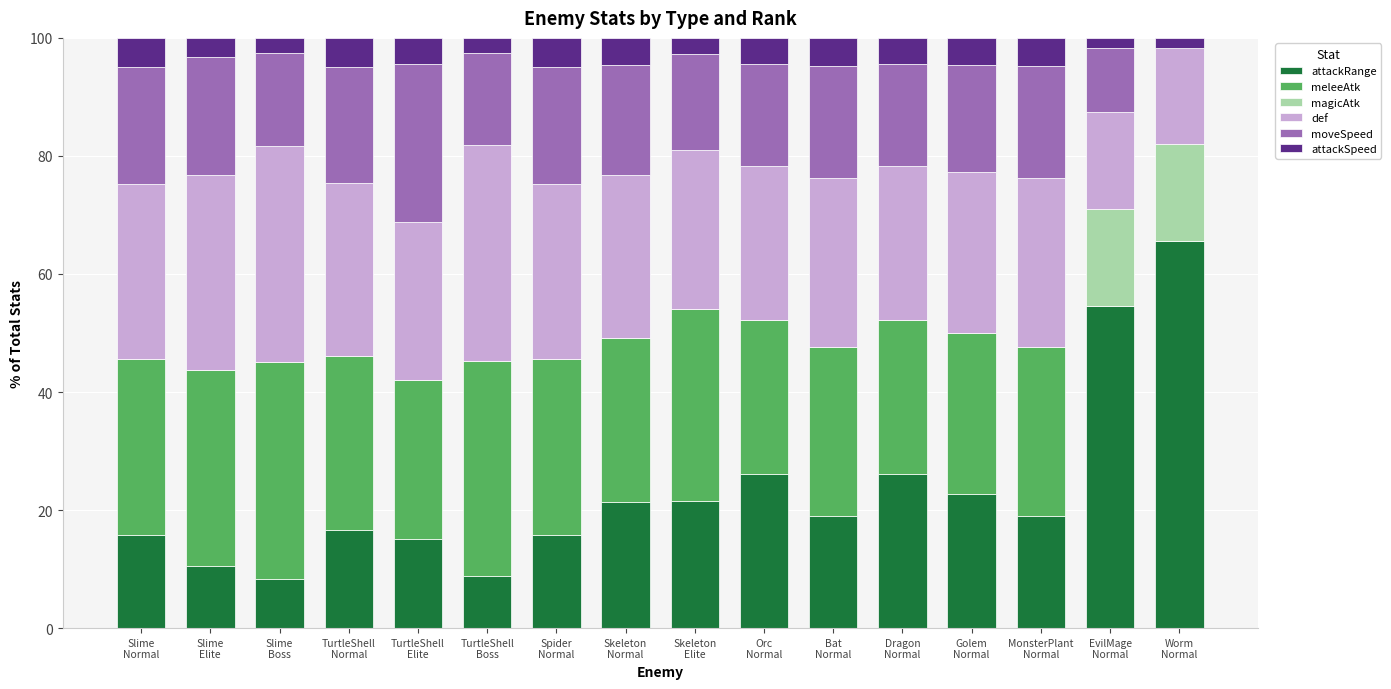

How many distinct data groups are displayed?

6